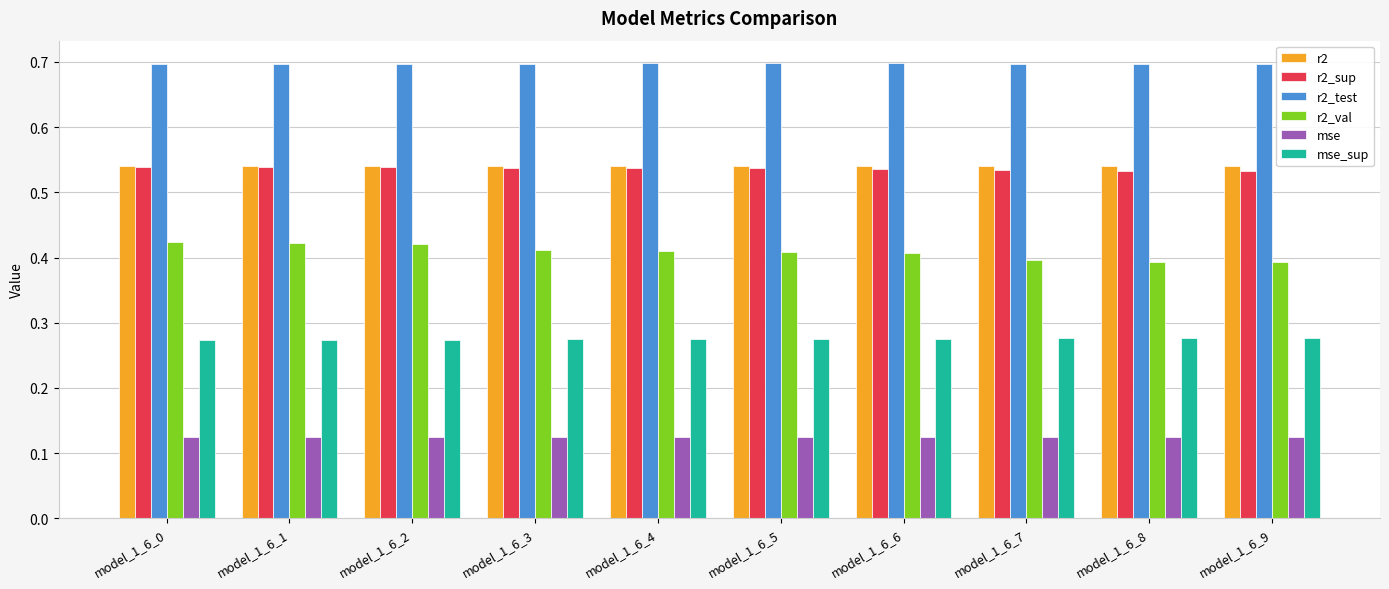

What is the spread (max minus min) of values at model_1_6_1?

0.6